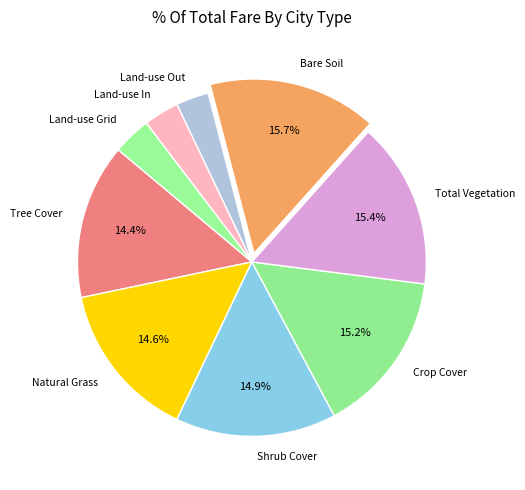

How many slices are in this pie chart?

9